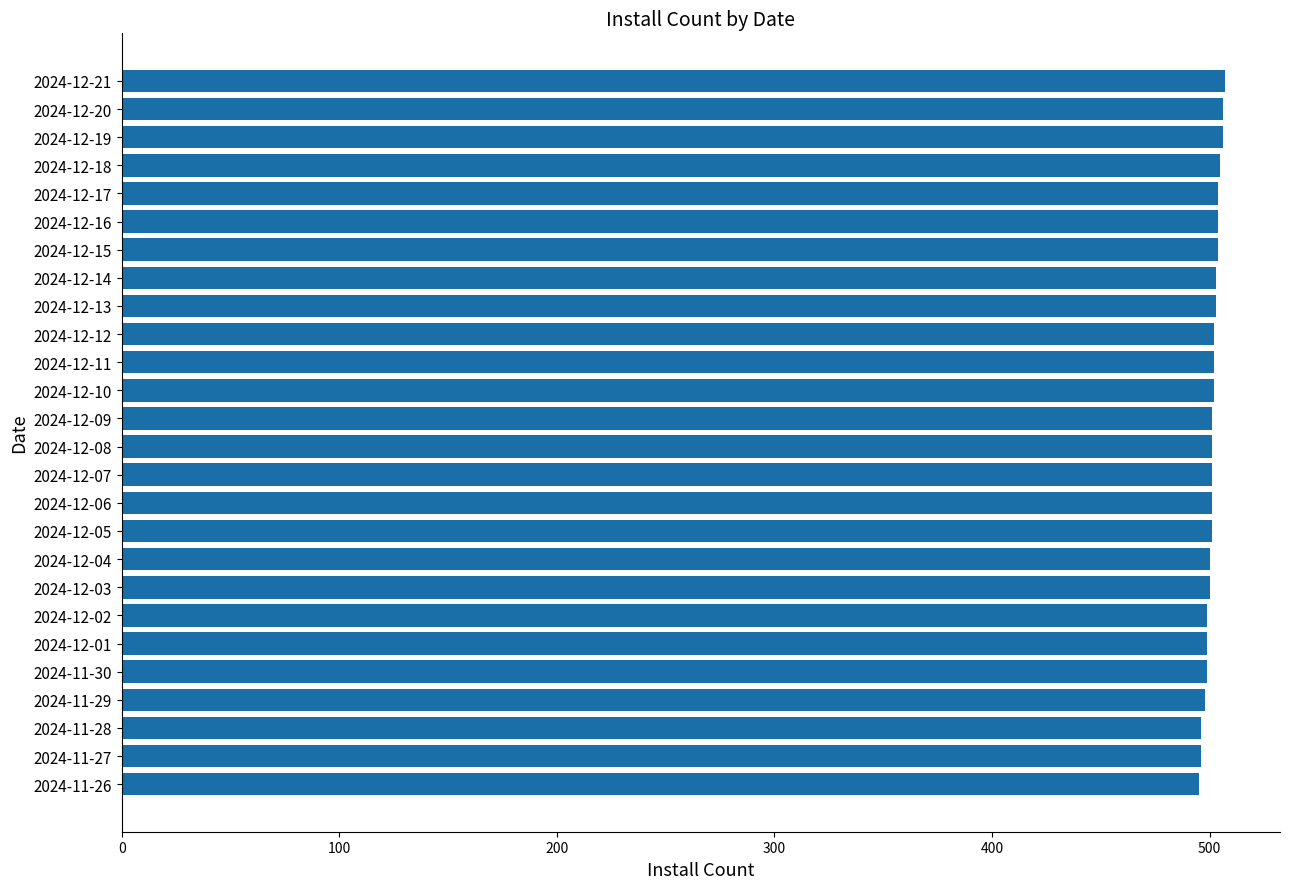

What is the sum of the values at 2024-12-09 and 2024-12-16?

1005